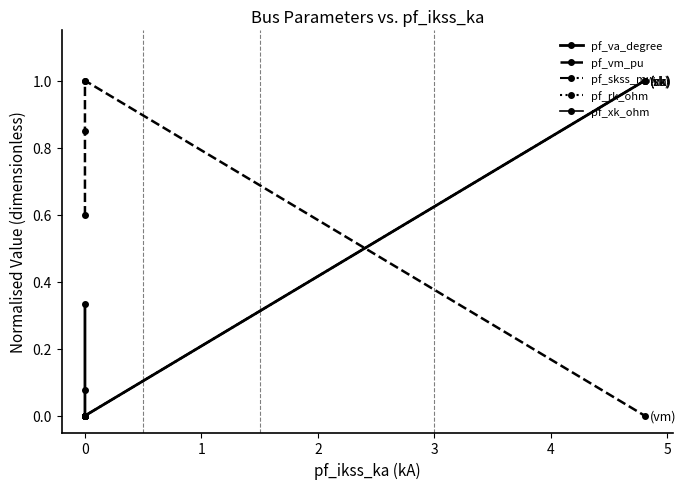

Is the value of pf_vm_pu at 0 greater than the value of pf_rk_ohm at 0?

Yes